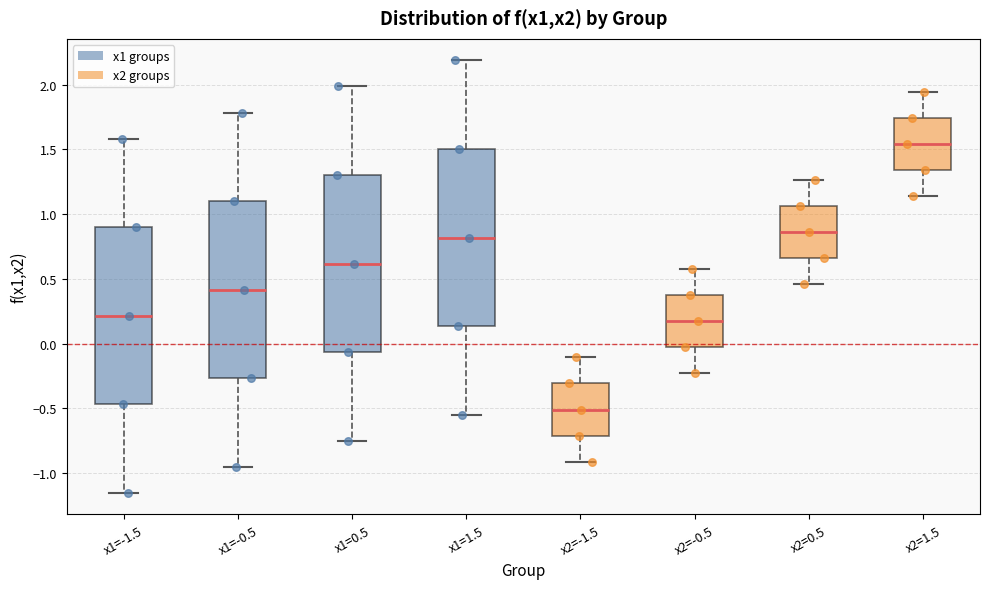

Where does the lower whisker of the box for x2=-1.5 end on the y-axis? The values are not printed on the chart, so give them approximately, as read against the axis.

-0.90